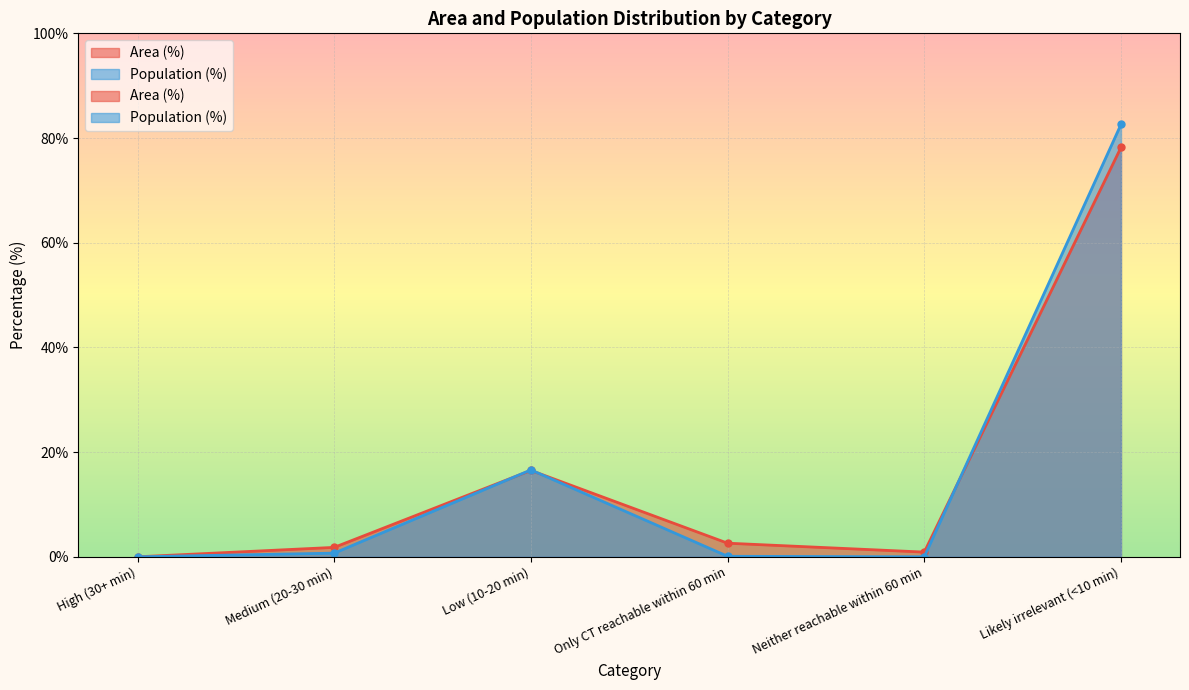

Which series ends up on top after the final intersection of Area (%) and Population (%)?

Population (%)